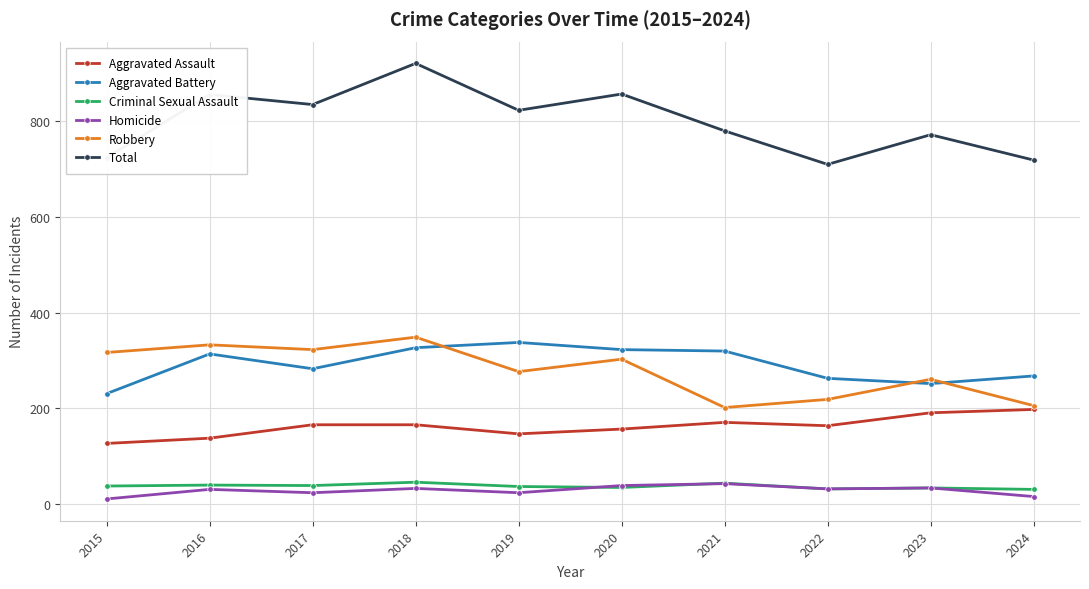

Read the Total value at 2015, to the nearest 10.

720